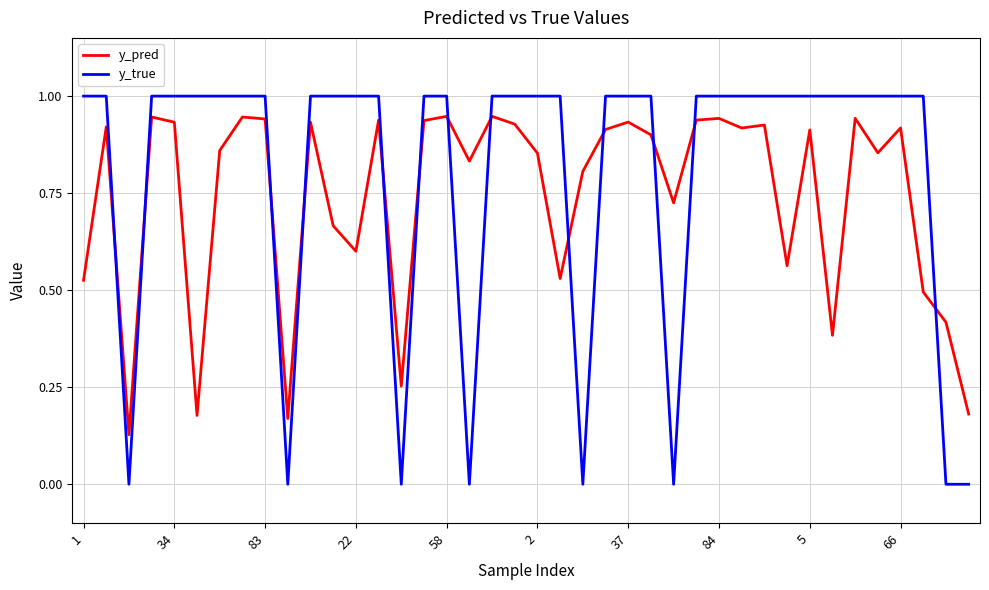

After their last crossing, which series has the higher values: y_true or y_pred?

y_pred